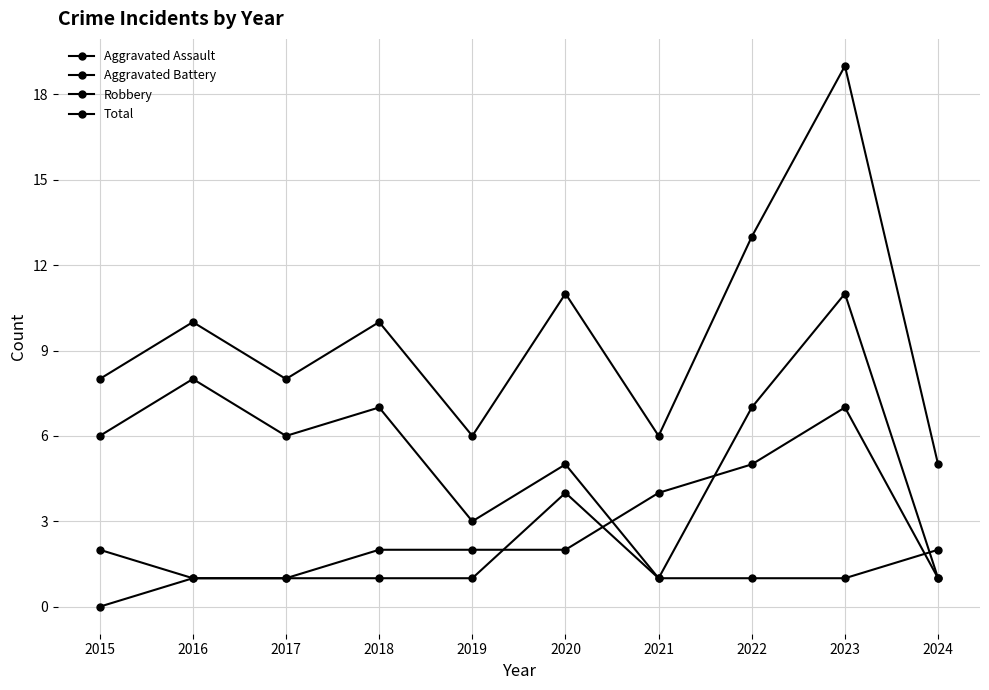

Does the chart have visible grid lines?

Yes